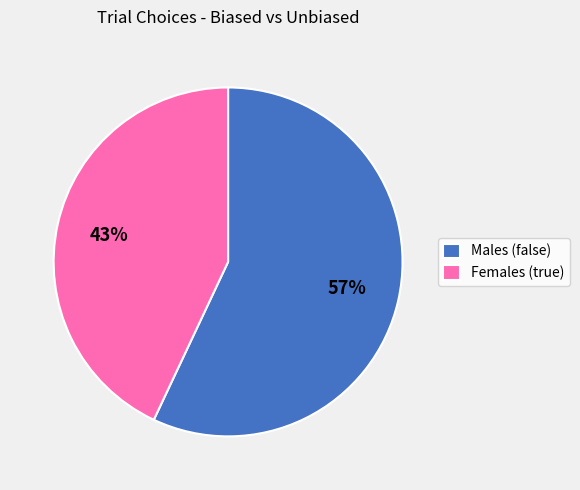

Rank the categories by value from lowest to highest.

Females (true), Males (false)